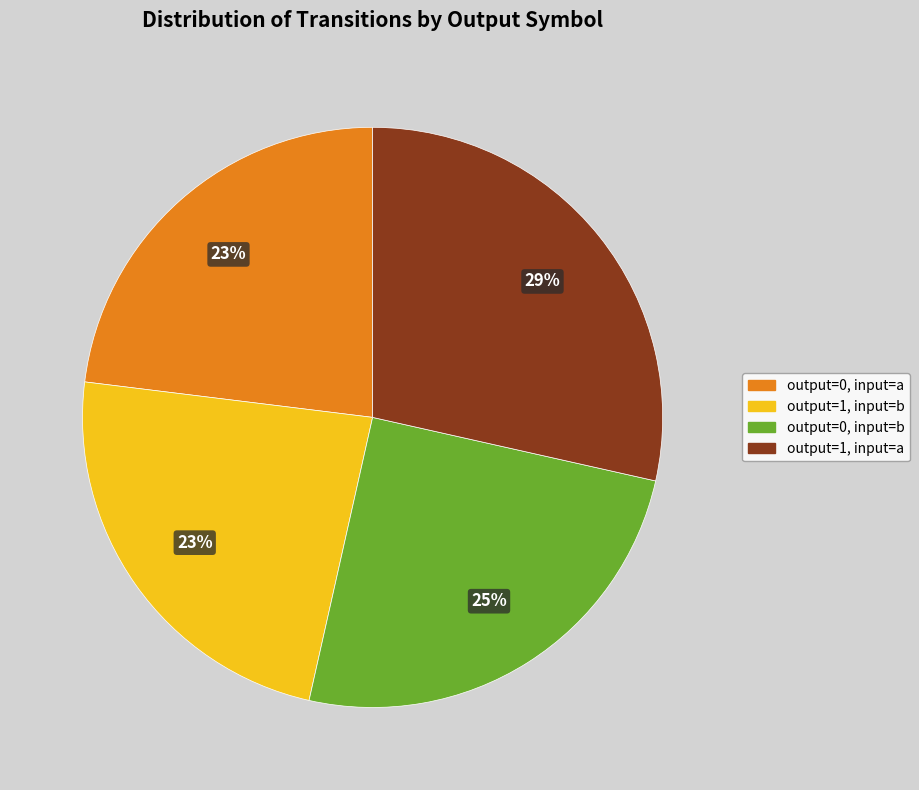

To the nearest percent, what is the average slice percentage?

25%